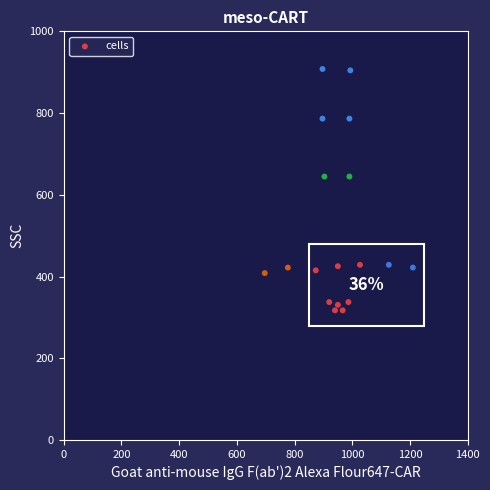

What is the range of X values (max minus min)?

513.3